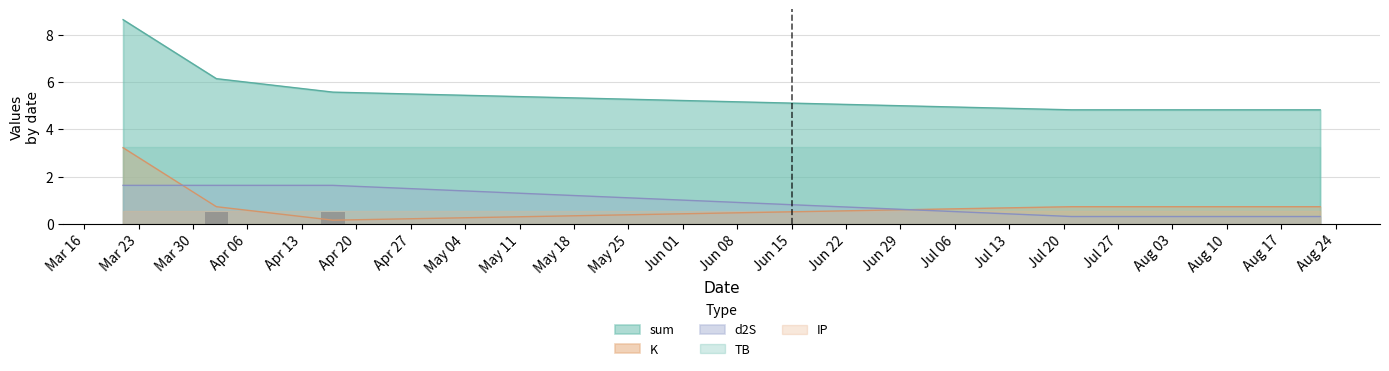

What position from the right is 2021-04-17?

3